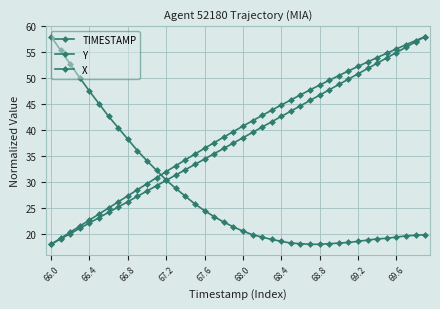

Which series has the largest range (max minus min)?

TIMESTAMP